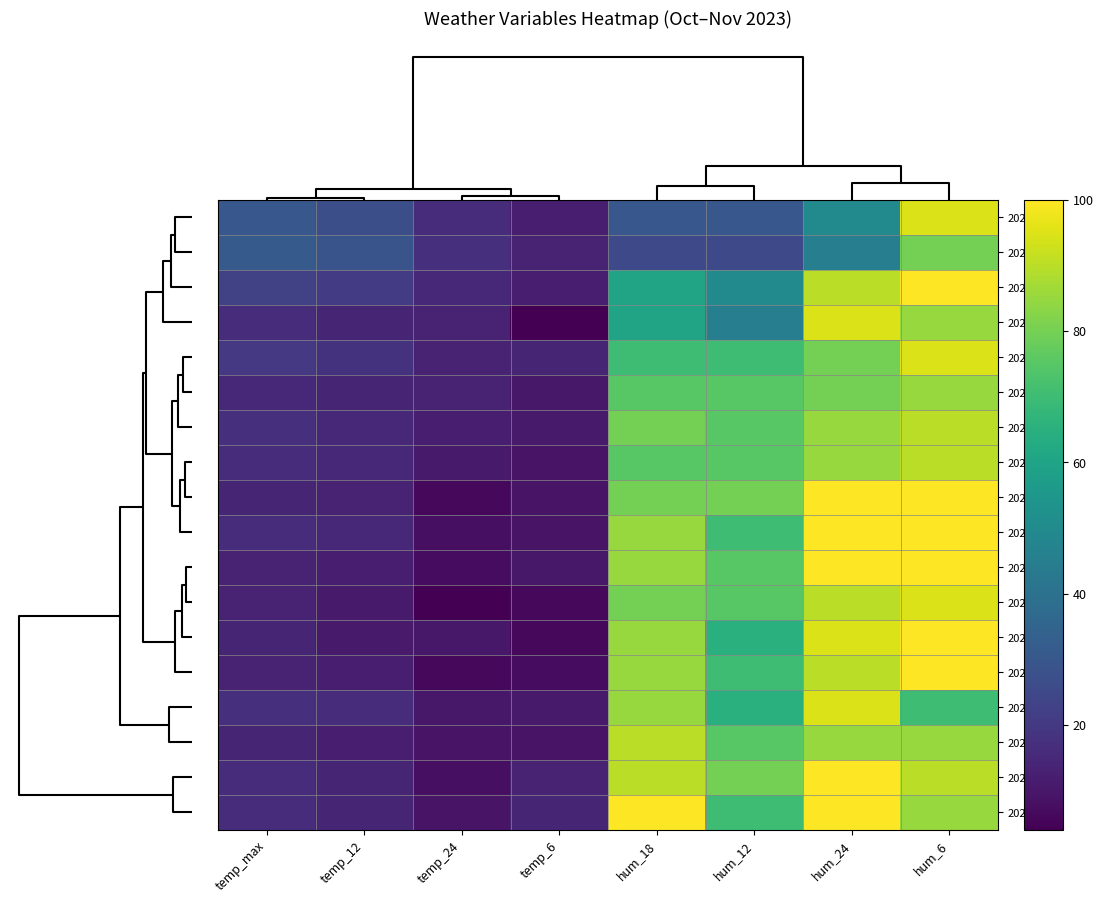

Which series changed the most between temp_max and hum_18?

2023-10-26